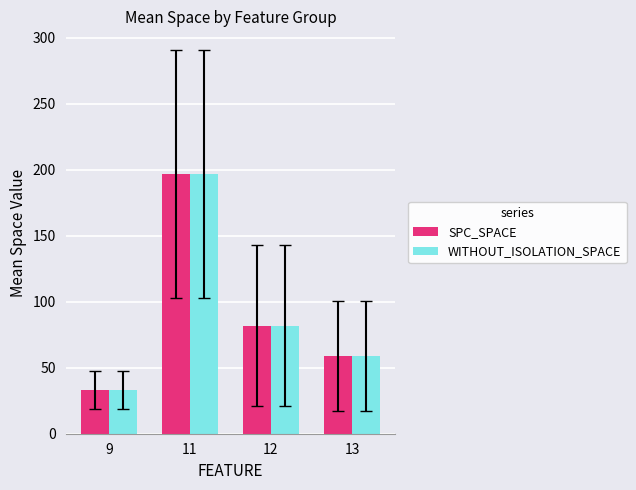

What is the smallest value displayed?

33.0